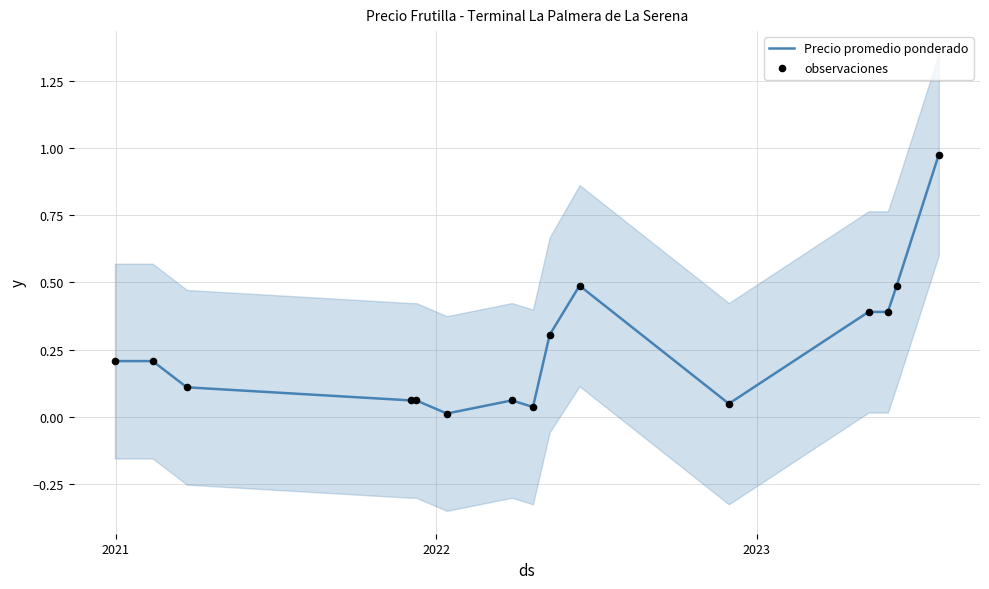

Which series contains the lowest Y value?

Precio promedio ponderado